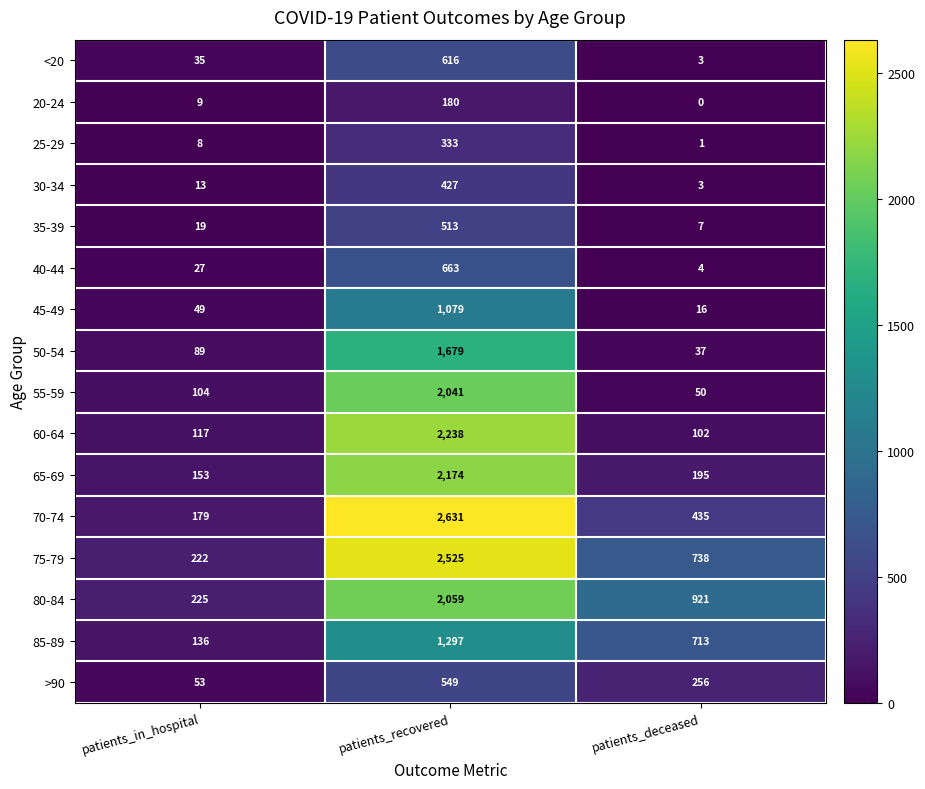

How many series are shown in this chart?

16